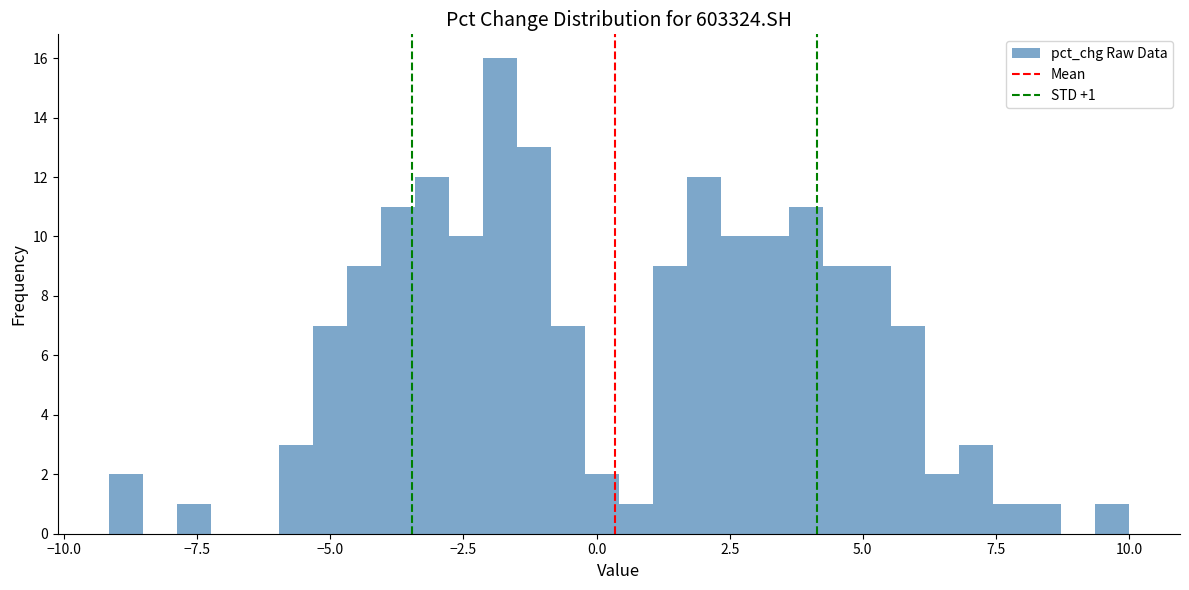

Around what value on the x-axis is the tallest bar? Give the approximate position of its centre, as read against the axis.

-2.0